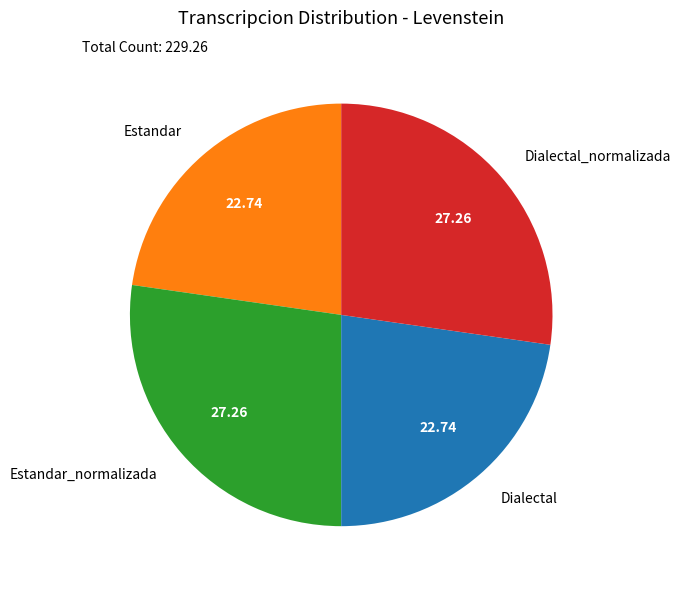

Is the sum of Dialectal and Estandar greater than half?

No